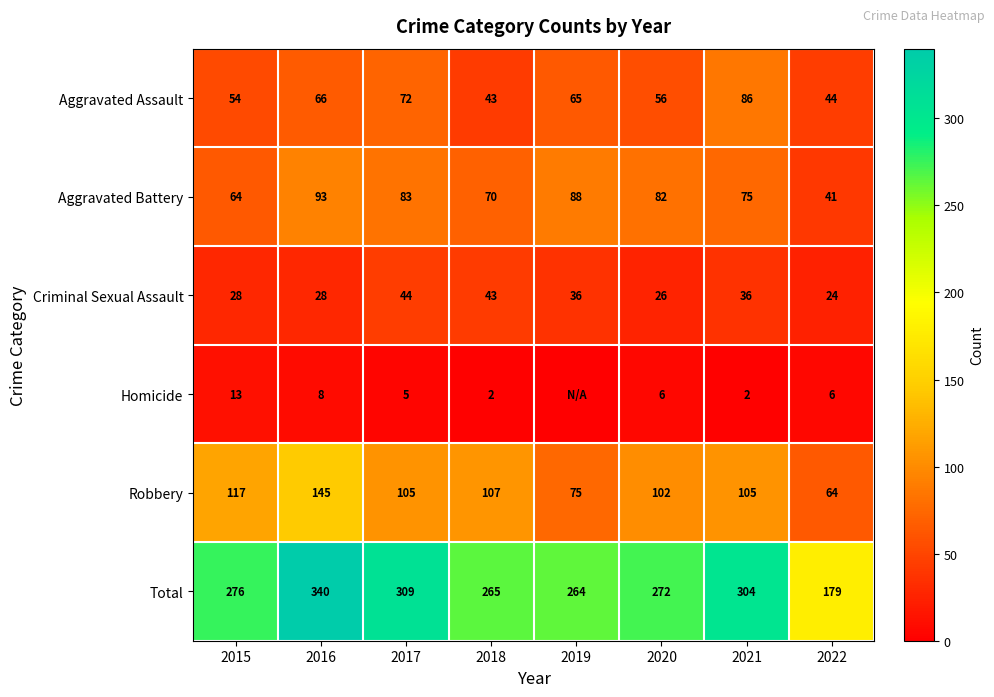

What is the sum of the Aggravated Battery values at 2021 and 2020?

157